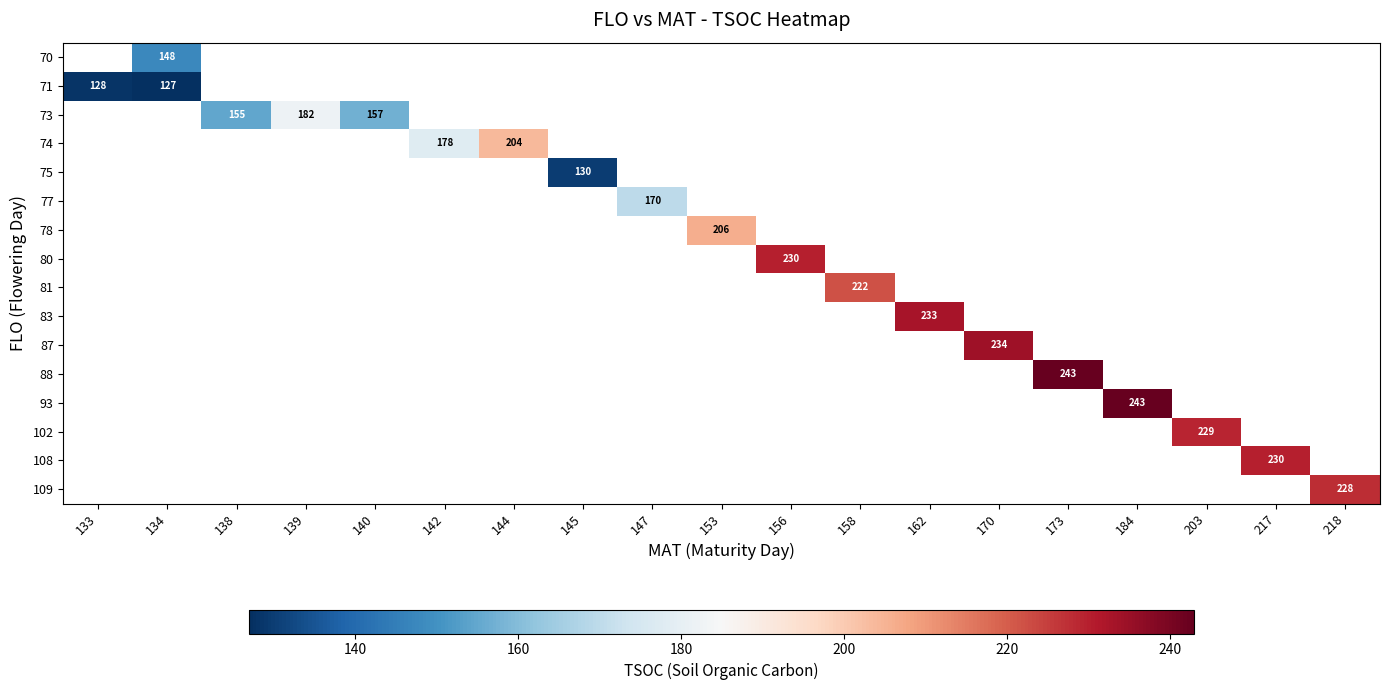

Which category has the highest value across all series?

173